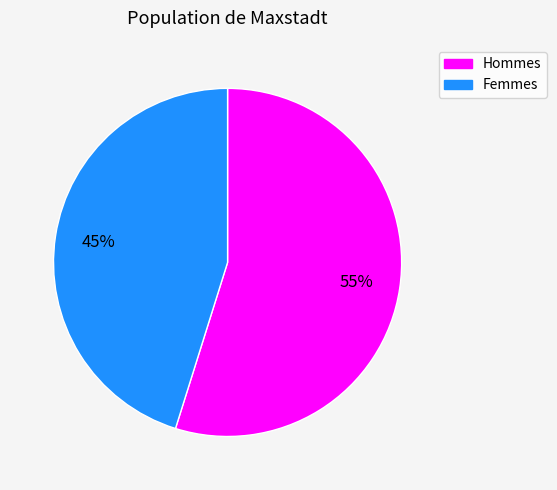

What percentage is the Hommes slice, to the nearest percent?

55%